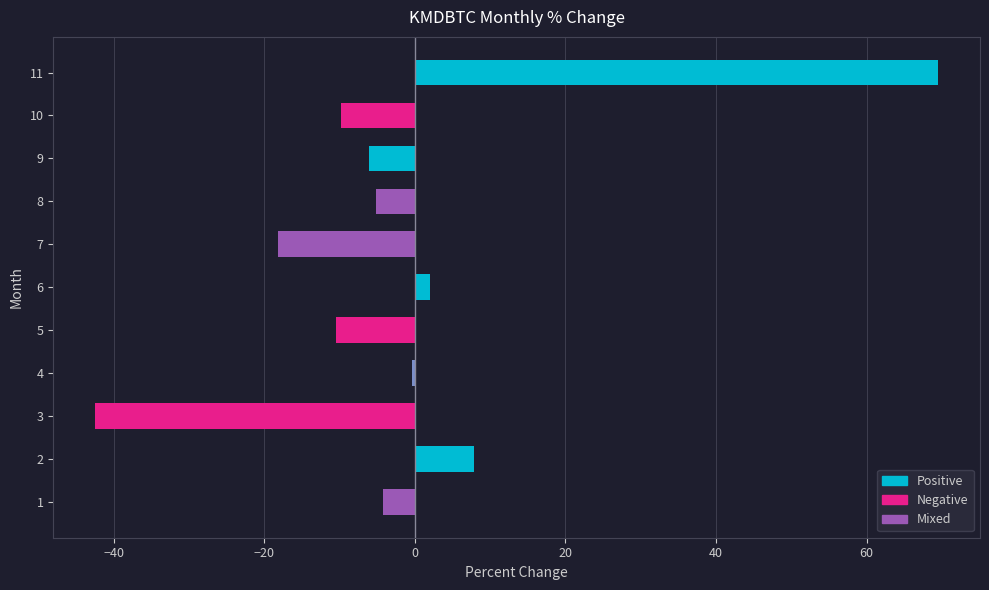

True or false: the data shows -14.4 at 5.

False